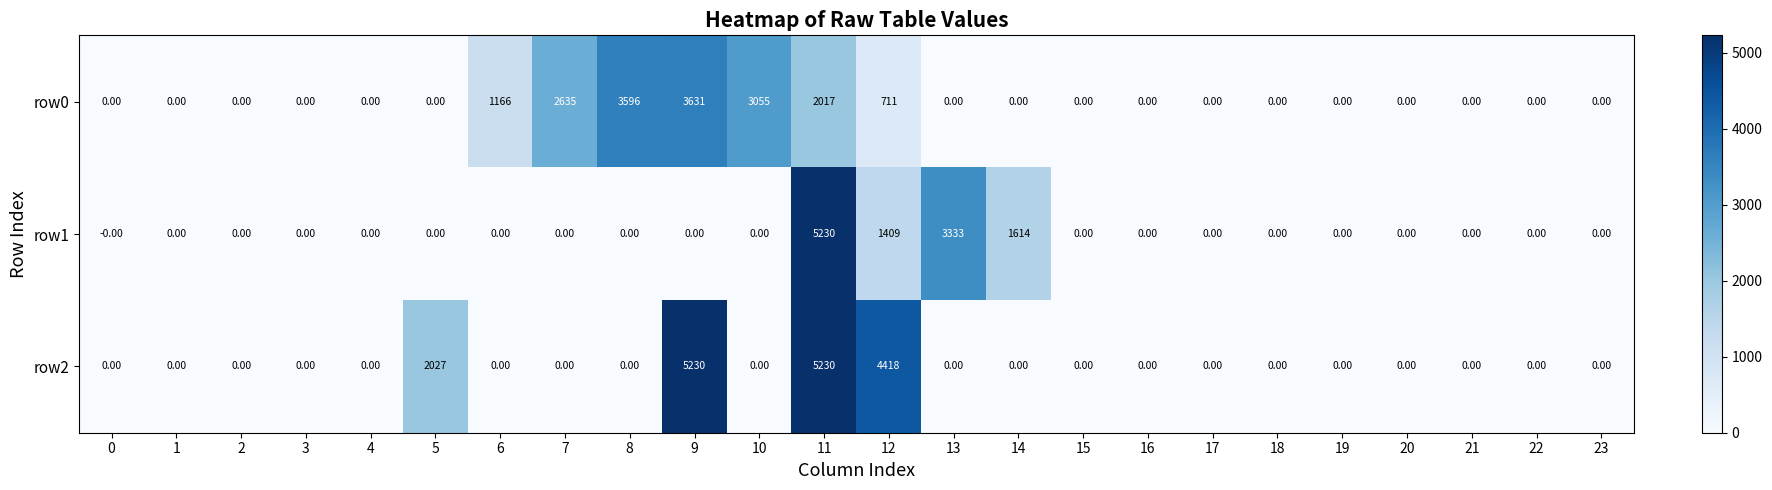

What is the average value of the row0 series?

700